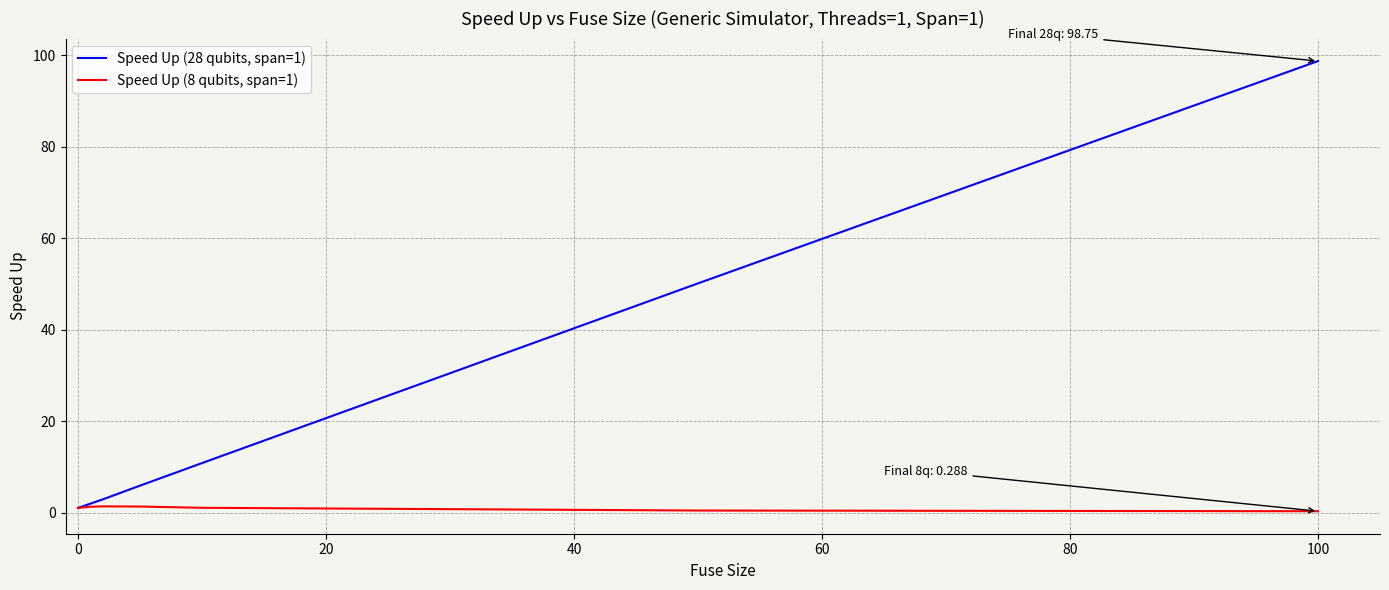

What is the minimum value shown in the chart?

0.3